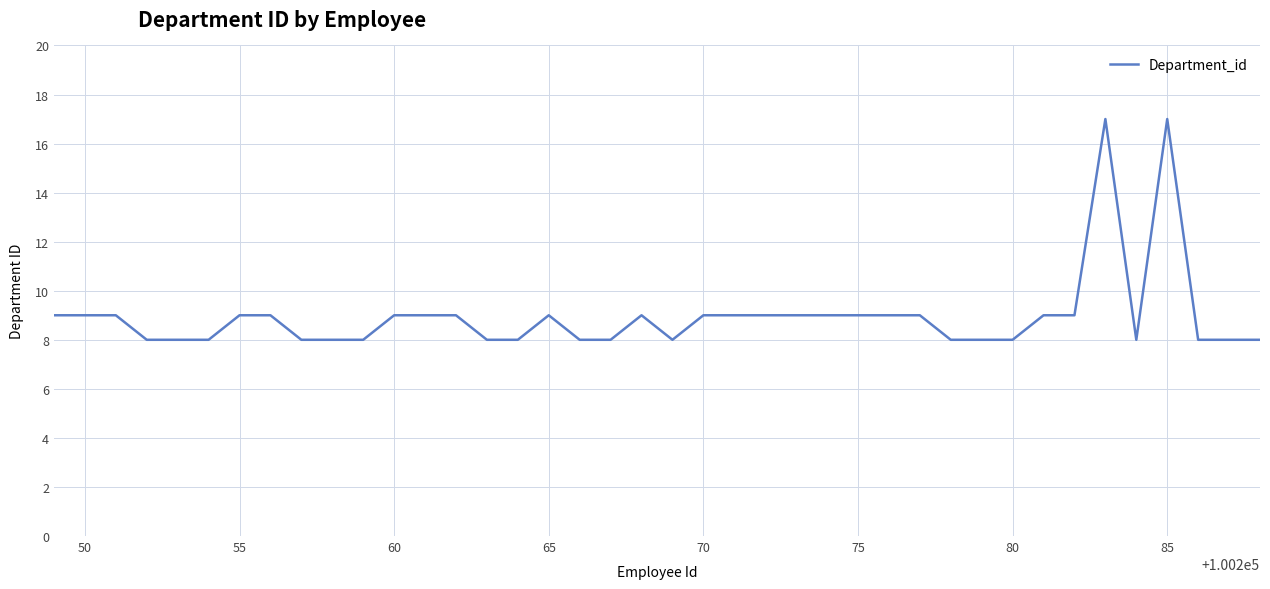

Reading left to right, extract all data points from this chart.

9	9	9	8	8	8	9	9	8	8	8	9	9	9	8	8	9	8	8	9	8	9	9	9	9	9	9	9	9	8	8	8	9	9	17	8	17	8	8	8